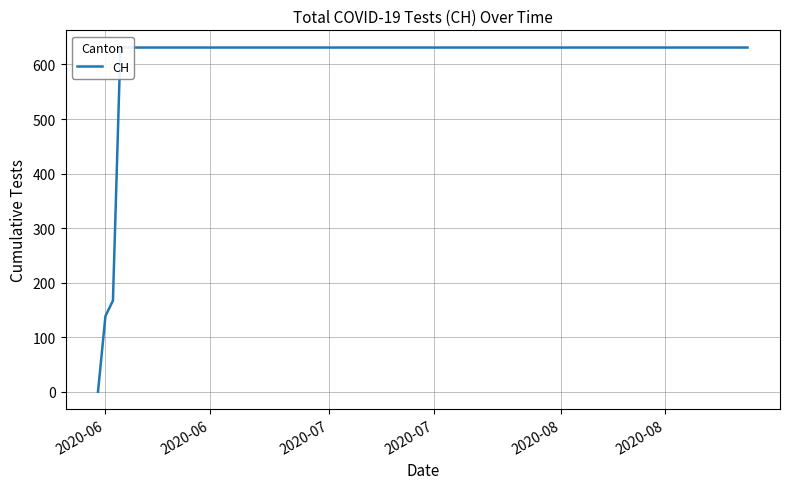

Reading left to right, extract all data points from this chart.

0	139	167	631	631	631	631	631	631	631	631	631	631	631	631	631